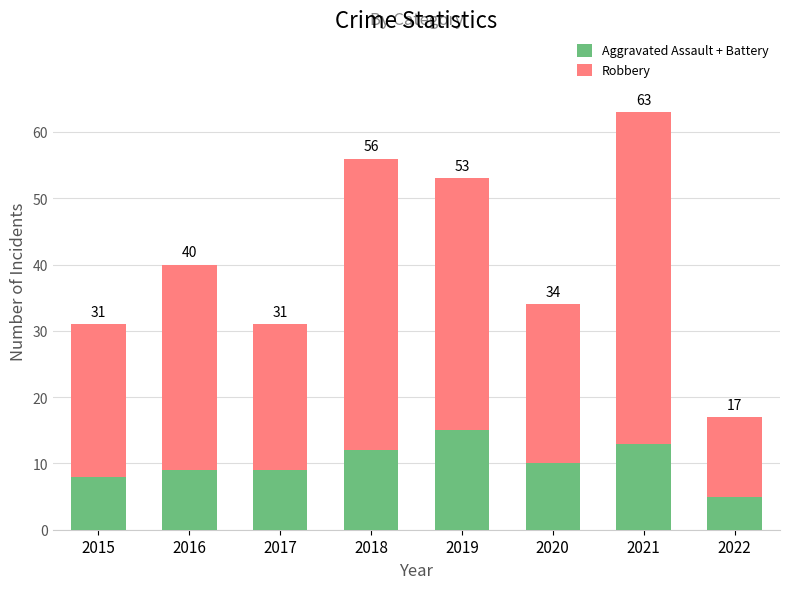

What are all the series names shown in the legend?

Aggravated Assault + Battery, Robbery